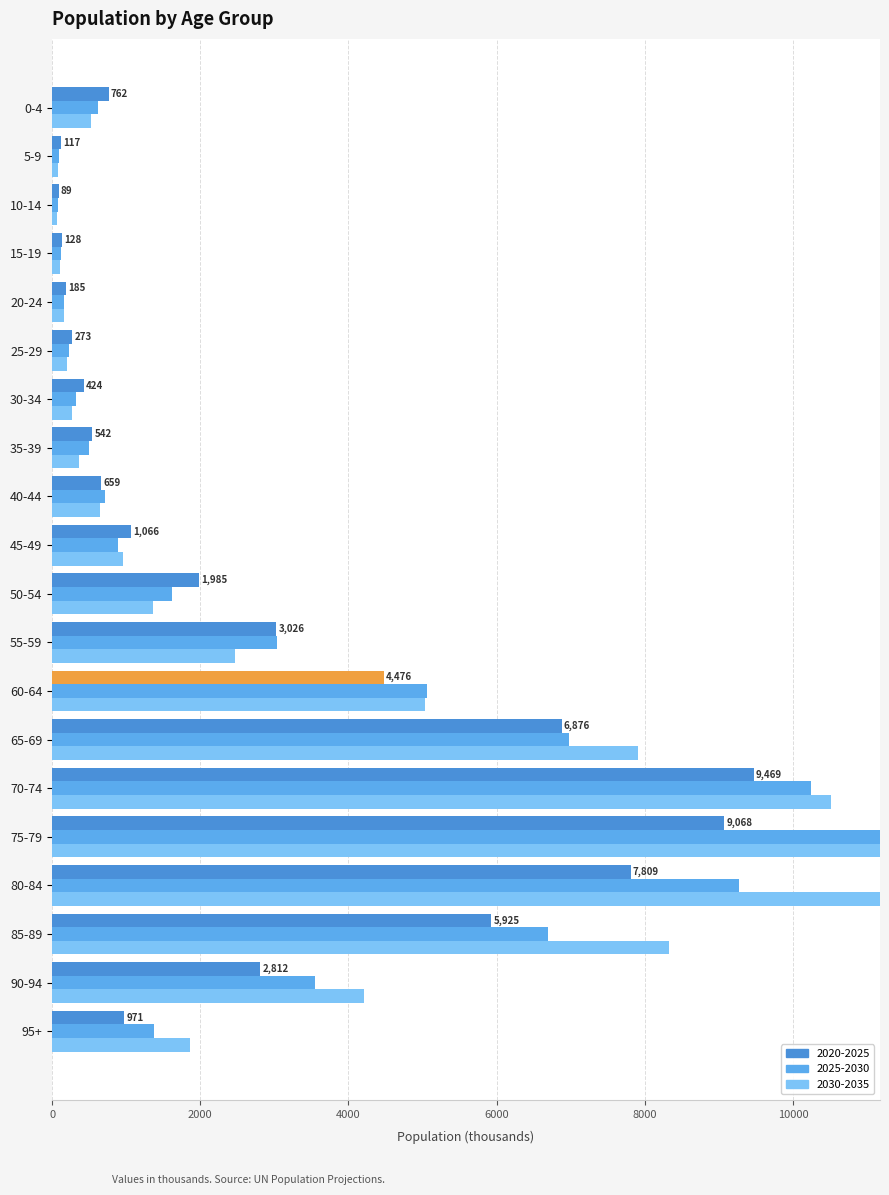

Does the chart contain stacked bars?

No